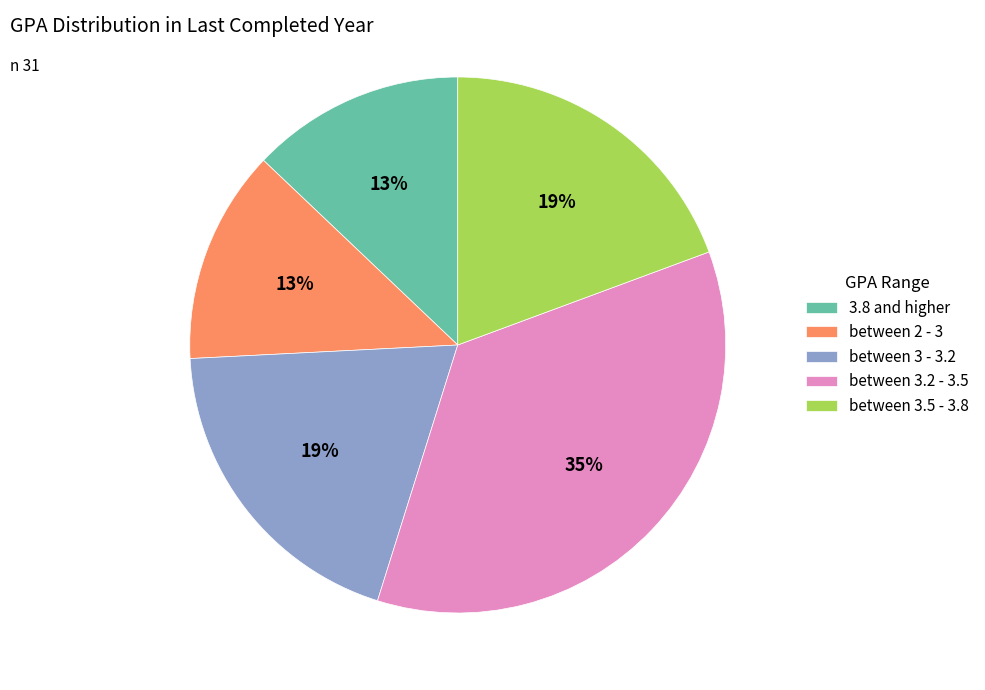

Does 3.8 and higher account for over 50% of the chart?

No